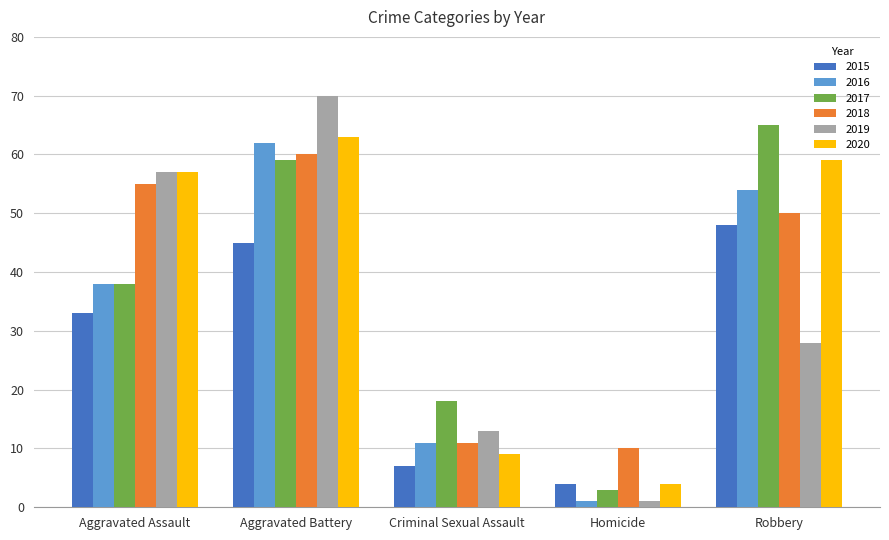

How many categories are shown in the chart?

5